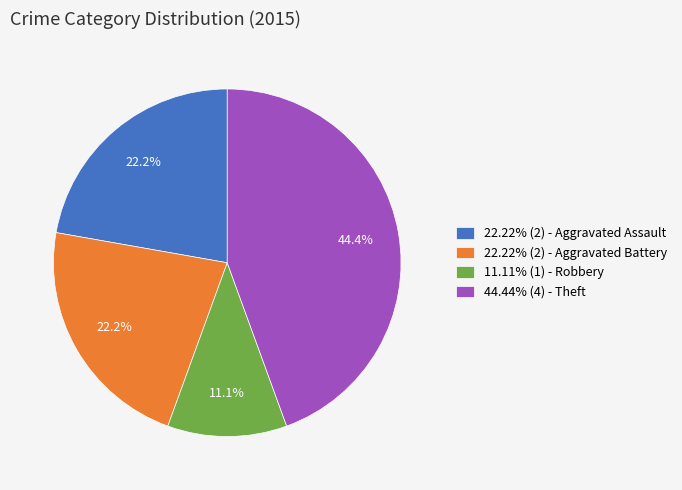

What is the ratio of the value at 22.22% (2) - Aggravated Assault to the value at 22.22% (2) - Aggravated Battery?

1.0